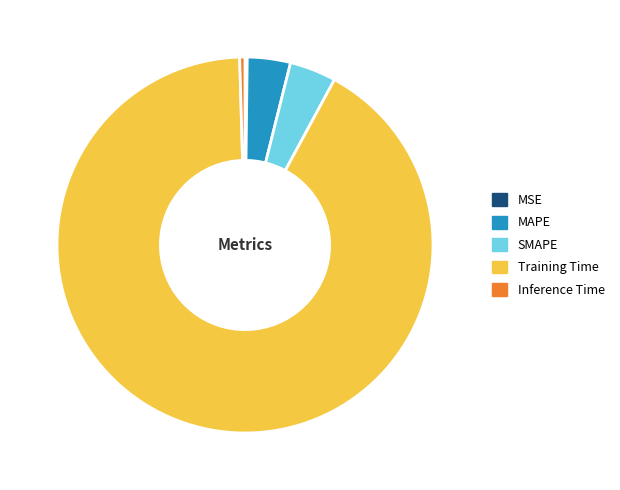

Between MAPE and Inference Time, which is larger?

MAPE